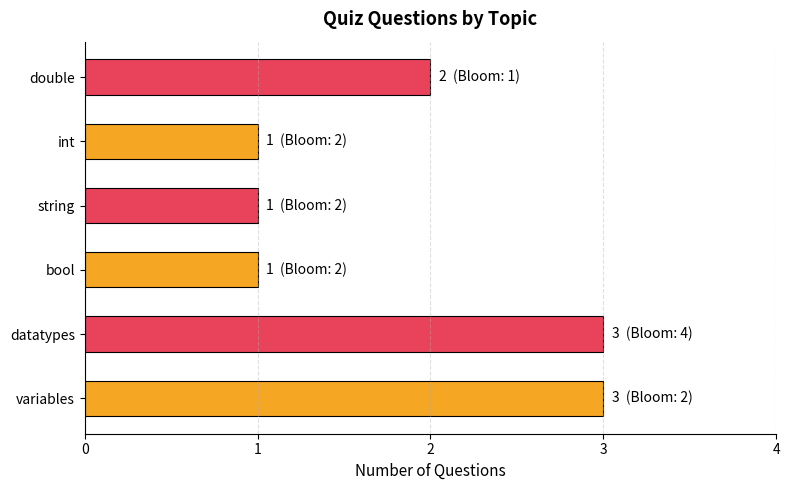

What is the sum of all values?

11